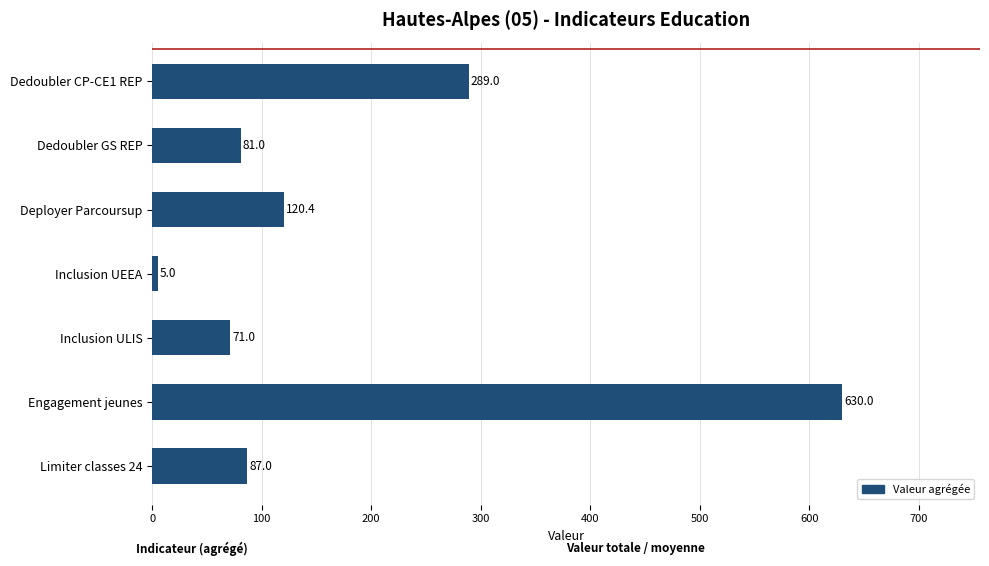

What is the change in value from Deployer Parcoursup to Inclusion UEEA?

-115.4